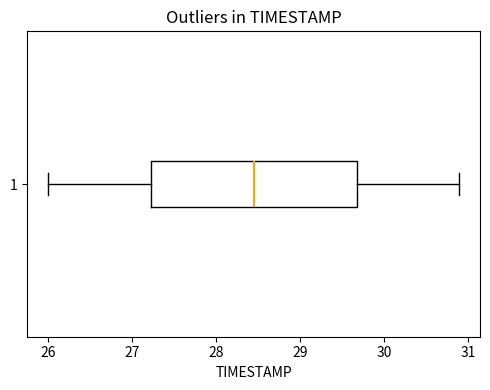

Read this box plot against the x-axis: the position of the median line, the range covered by the box, and the ends of both whiskers. The values are not printed on the chart, so give them approximately, as read against the axis.

median 28.5, box 27.2 to 29.7, whiskers 26.0 to 30.9